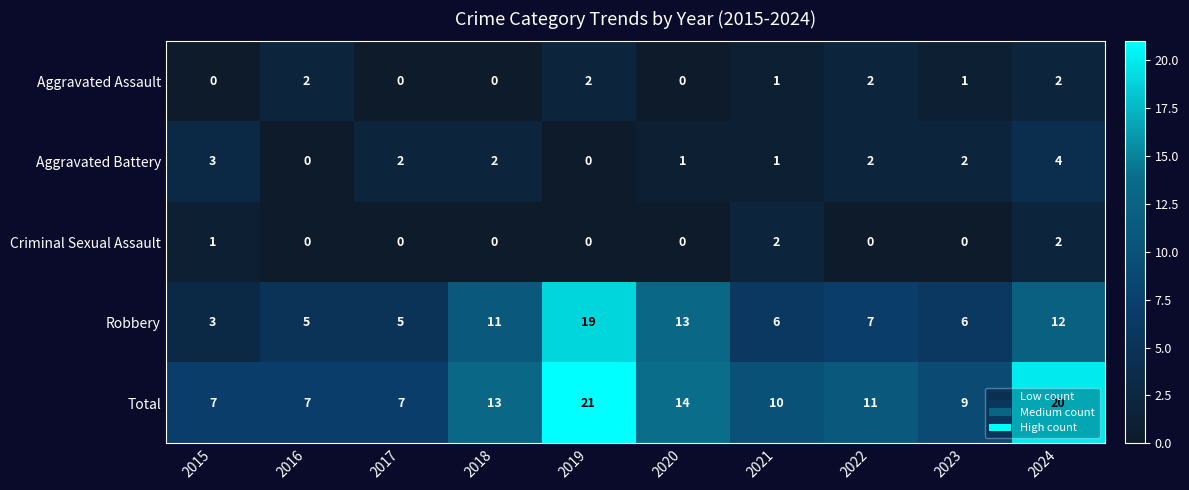

What is the total value across all series at 2022?

22